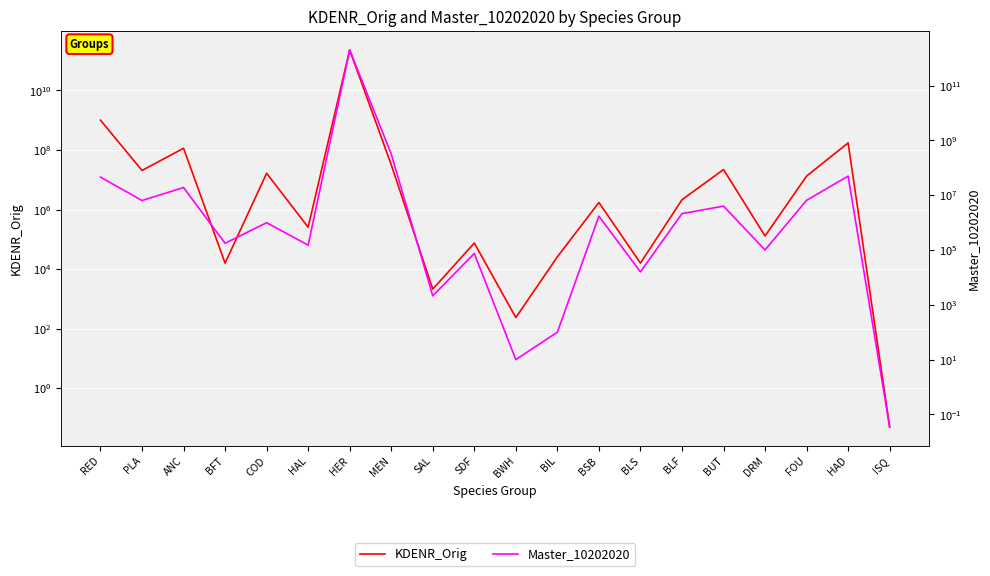

Between COD and PLA, which is larger?

PLA